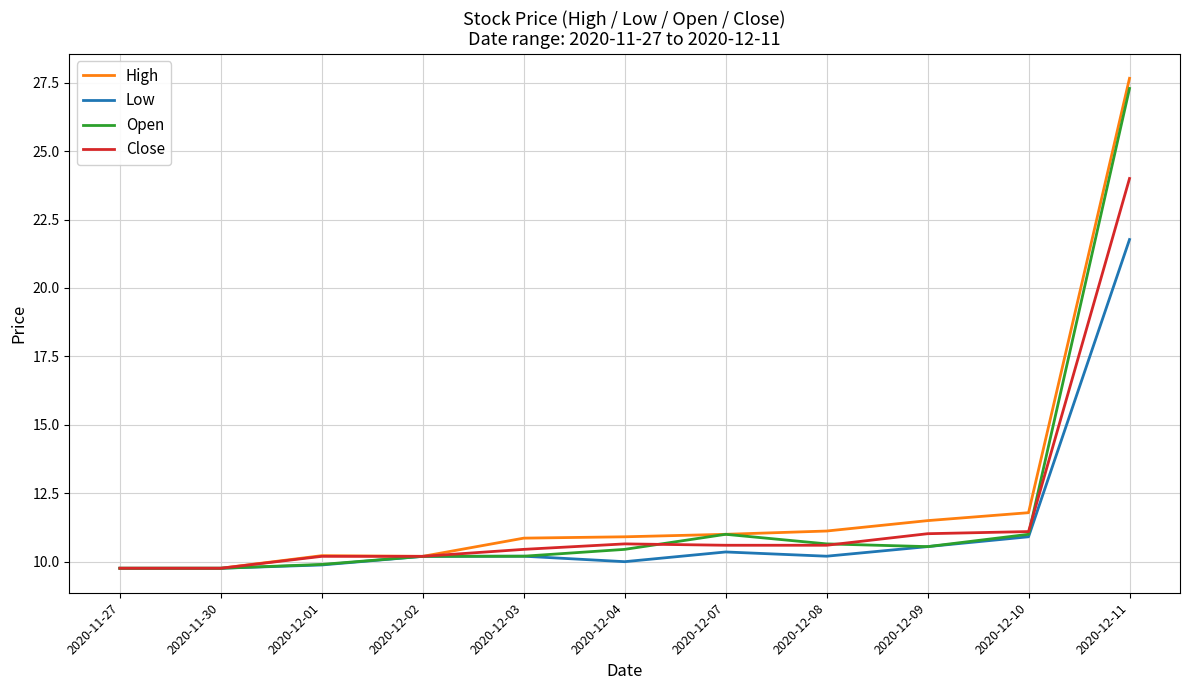

What is the total value across all series at 2020-11-27?

39.0